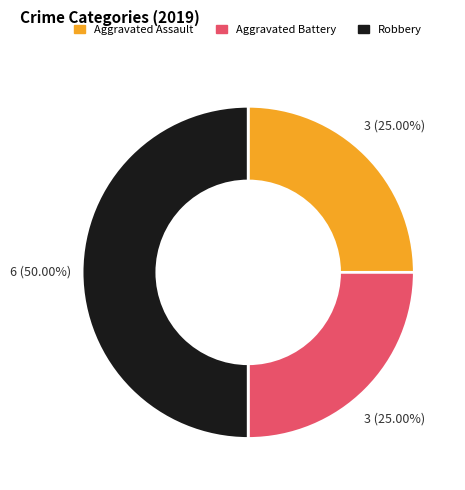

True or false: Aggravated Battery accounts for 25% of the total.

True